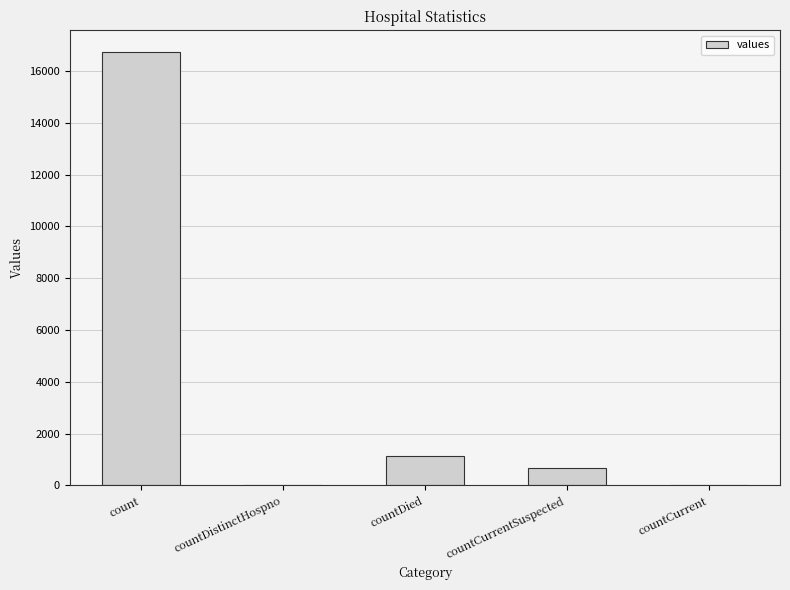

How many categories are shown in the chart?

5